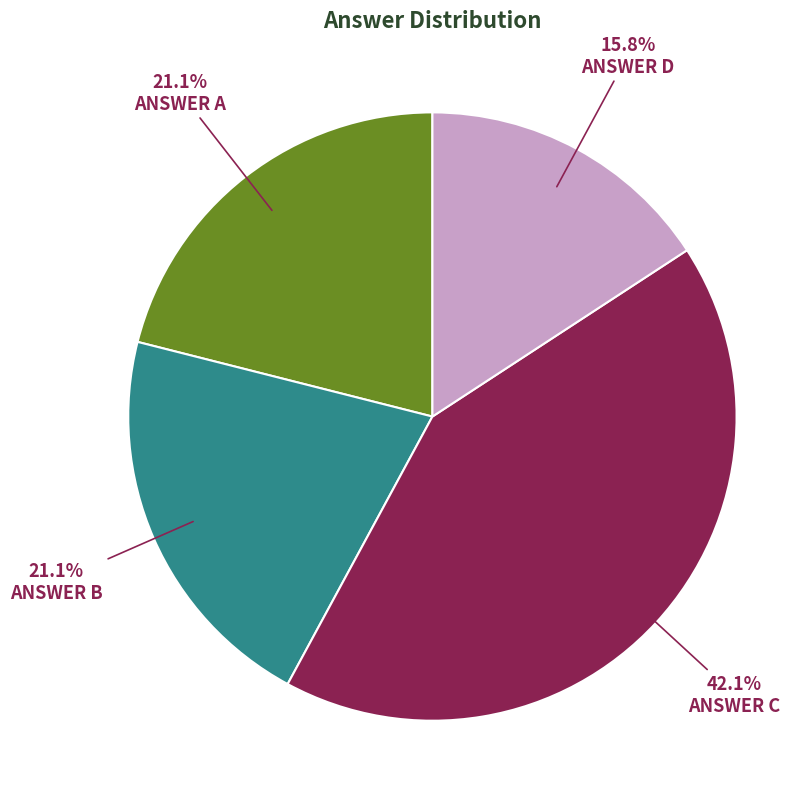

How many segments does this pie chart have?

4